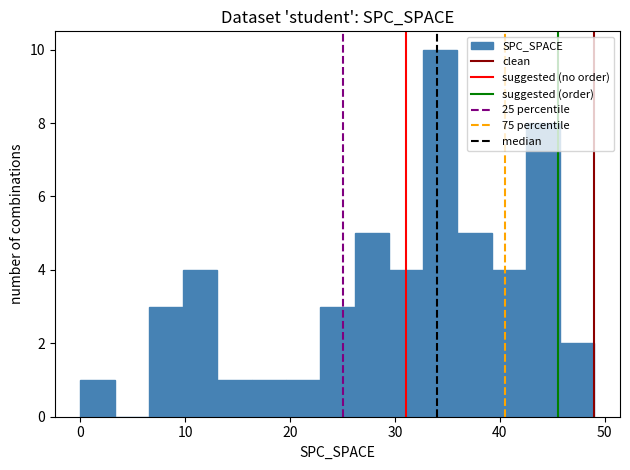

Around what value on the x-axis is the tallest bar? Give the approximate position of its centre, as read against the axis.

34